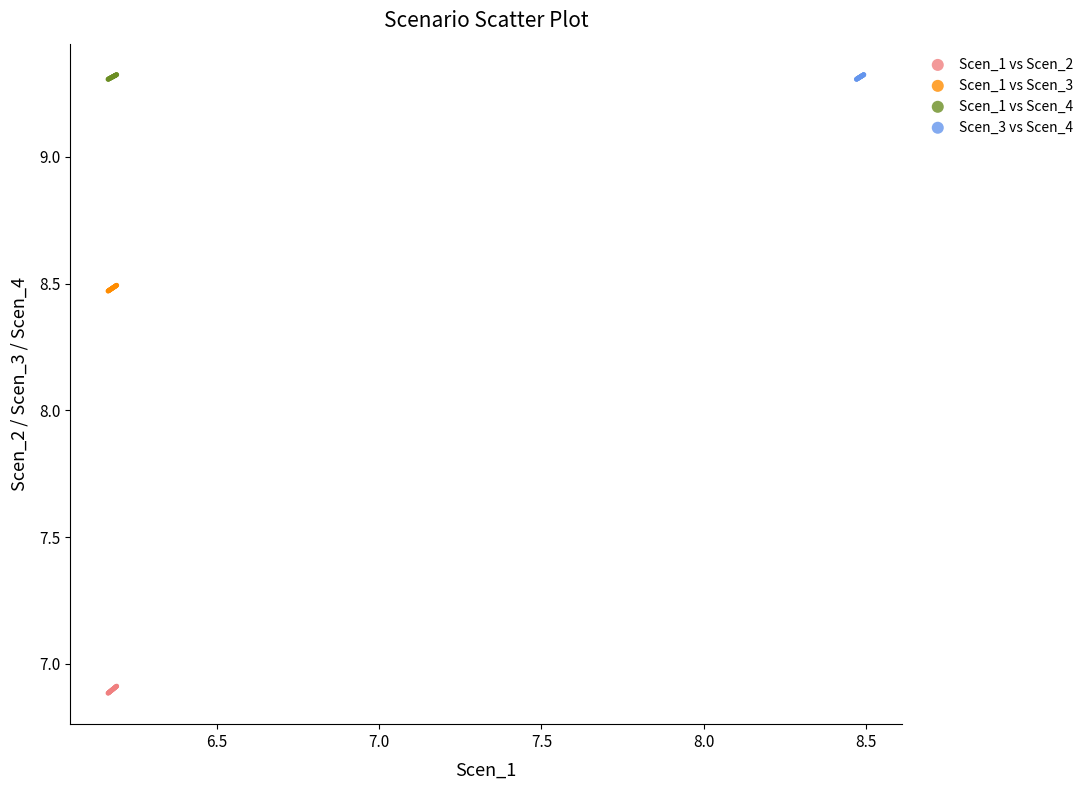

Which series reaches the minimum Y coordinate?

Scen_1 vs Scen_2